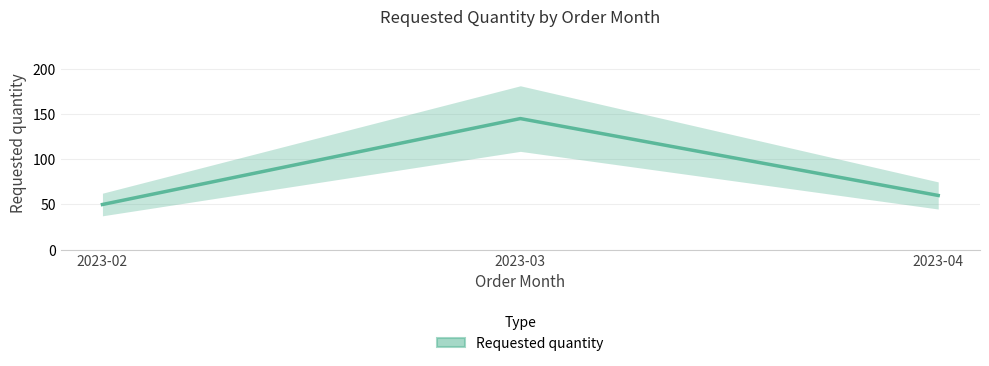

How many values are below 60?

1